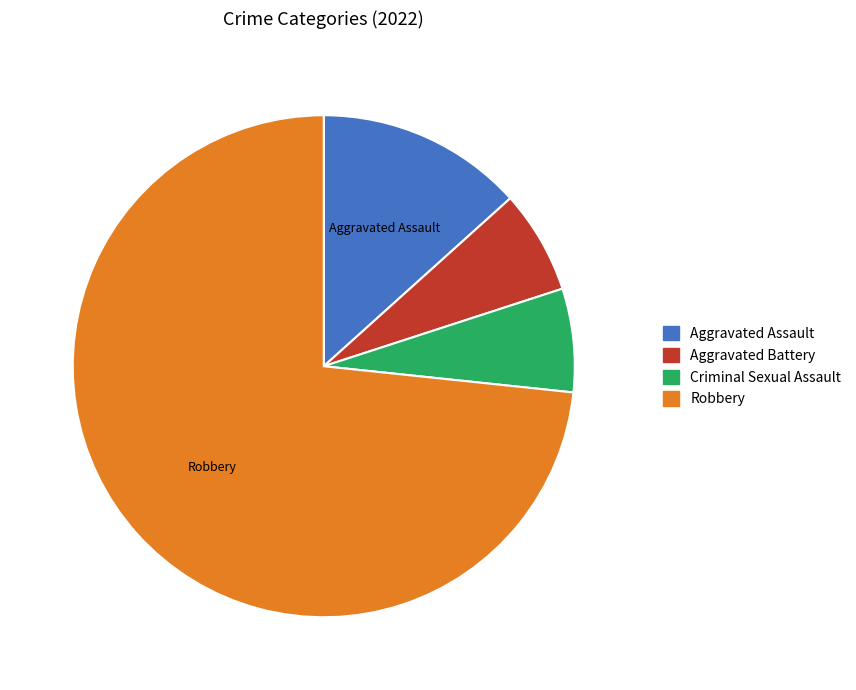

What is the ratio of the value at Aggravated Battery to the value at Criminal Sexual Assault?

1.0